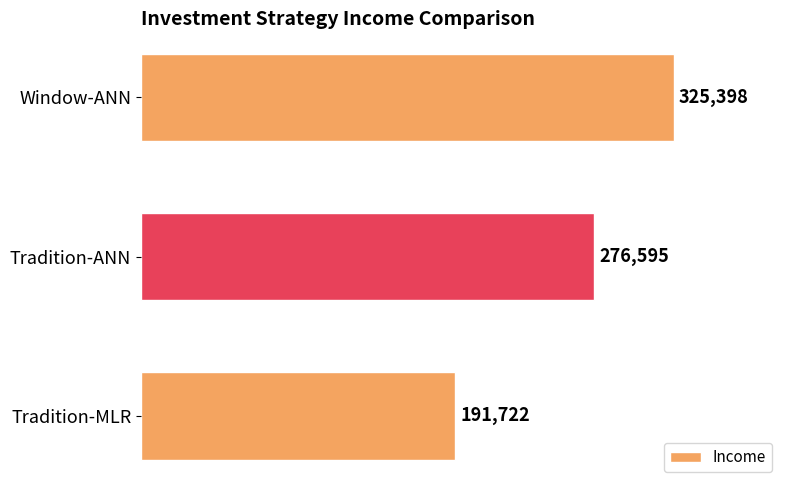

What is the maximum value shown in the chart?

325398